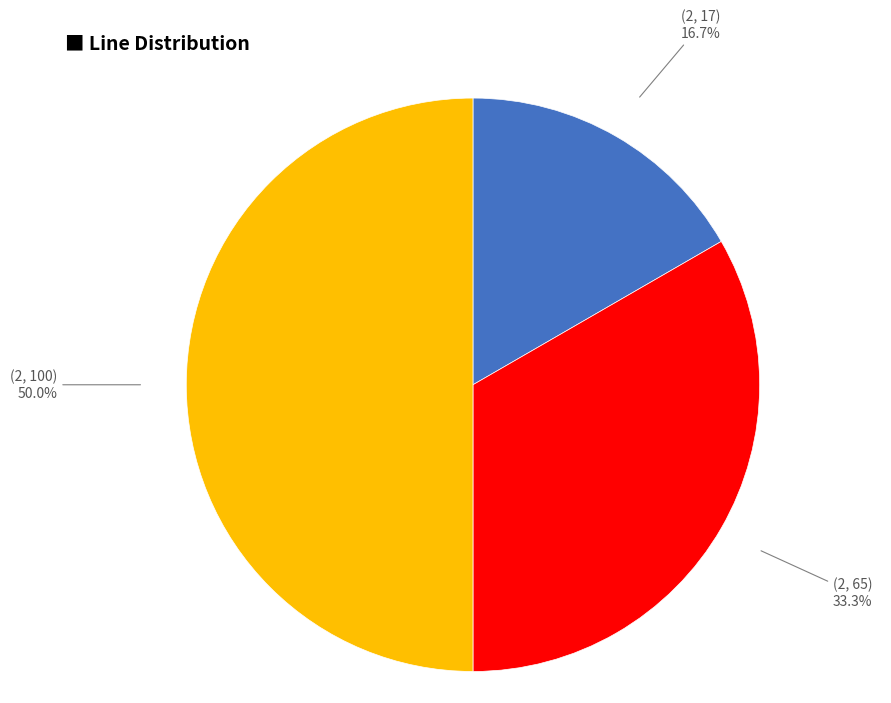

True or false: (2, 17) accounts for 17% of the total.

True